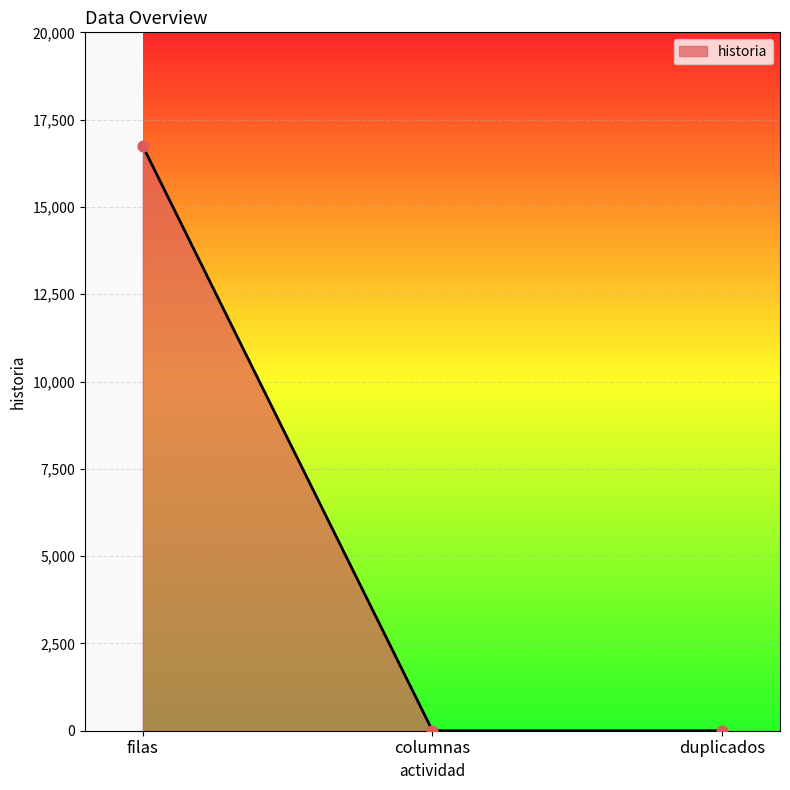

What is the change in value from filas to columnas?

-16737